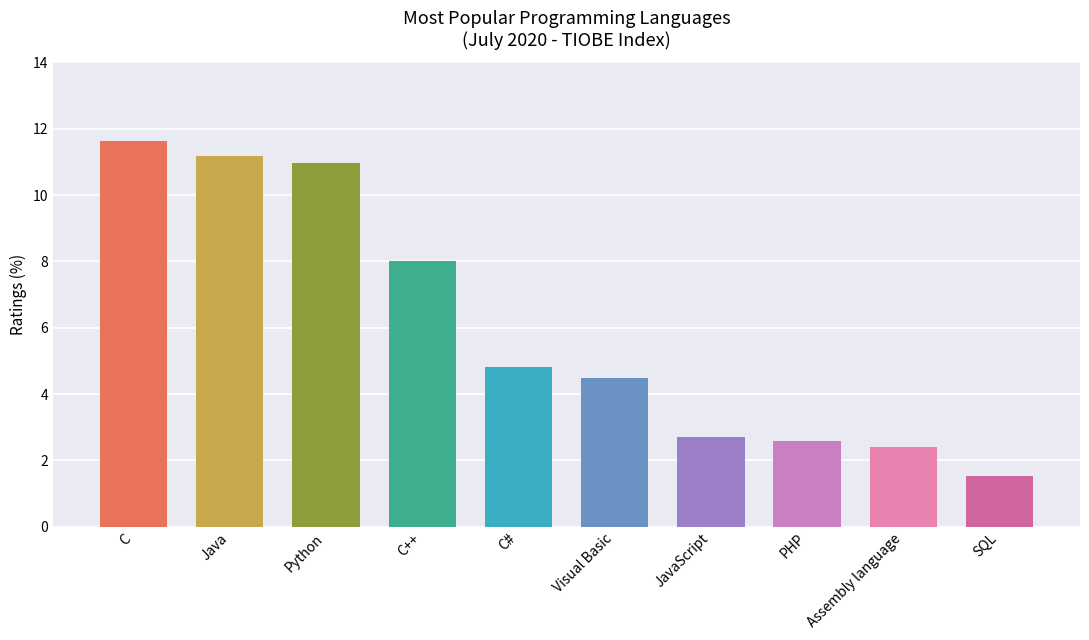

What is the value of the 10th bar from the left?

1.5